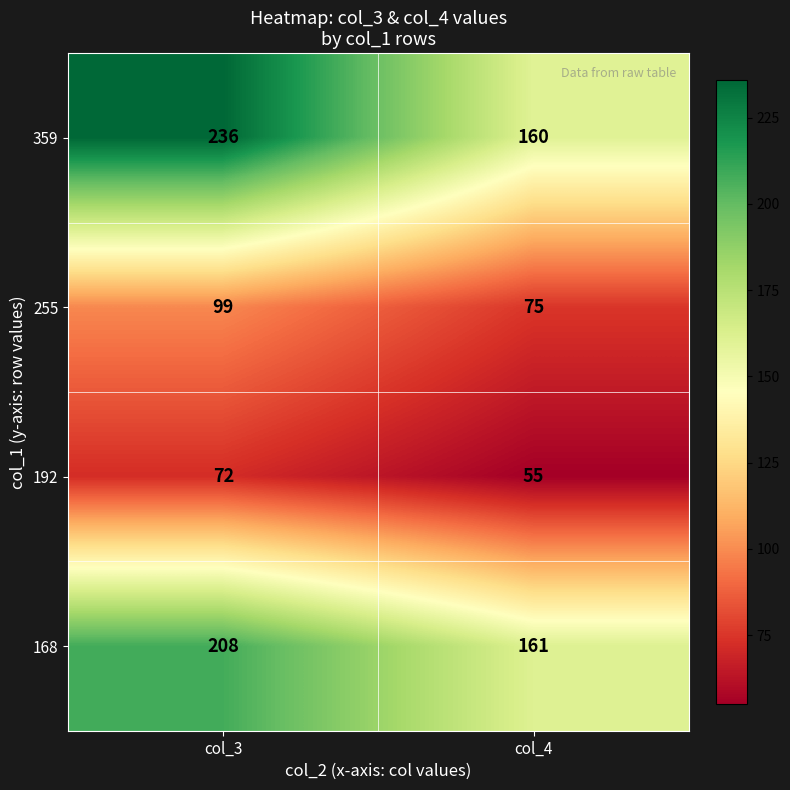

Which series has the largest total across all categories?

359